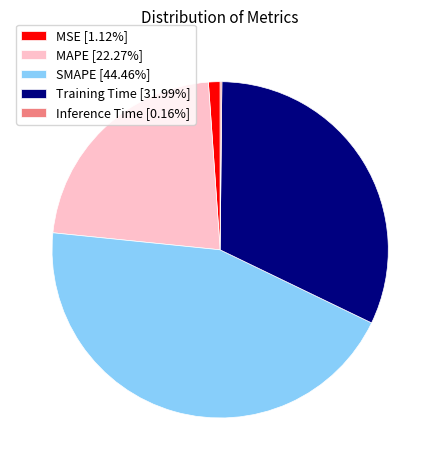

Is it true that MAPE is 22% of the pie?

True